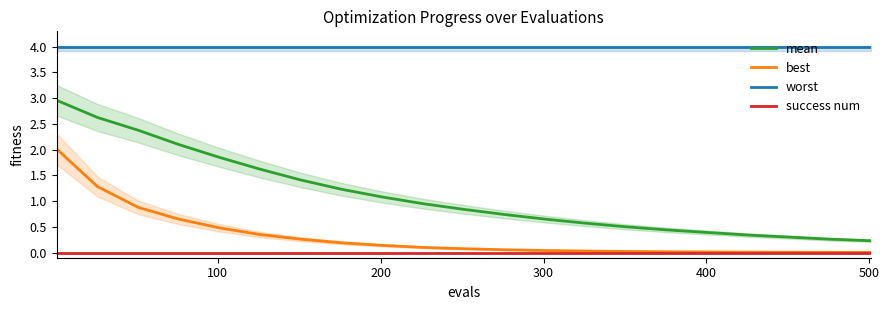

True or false: mean has more than 0 interior local peaks.

False